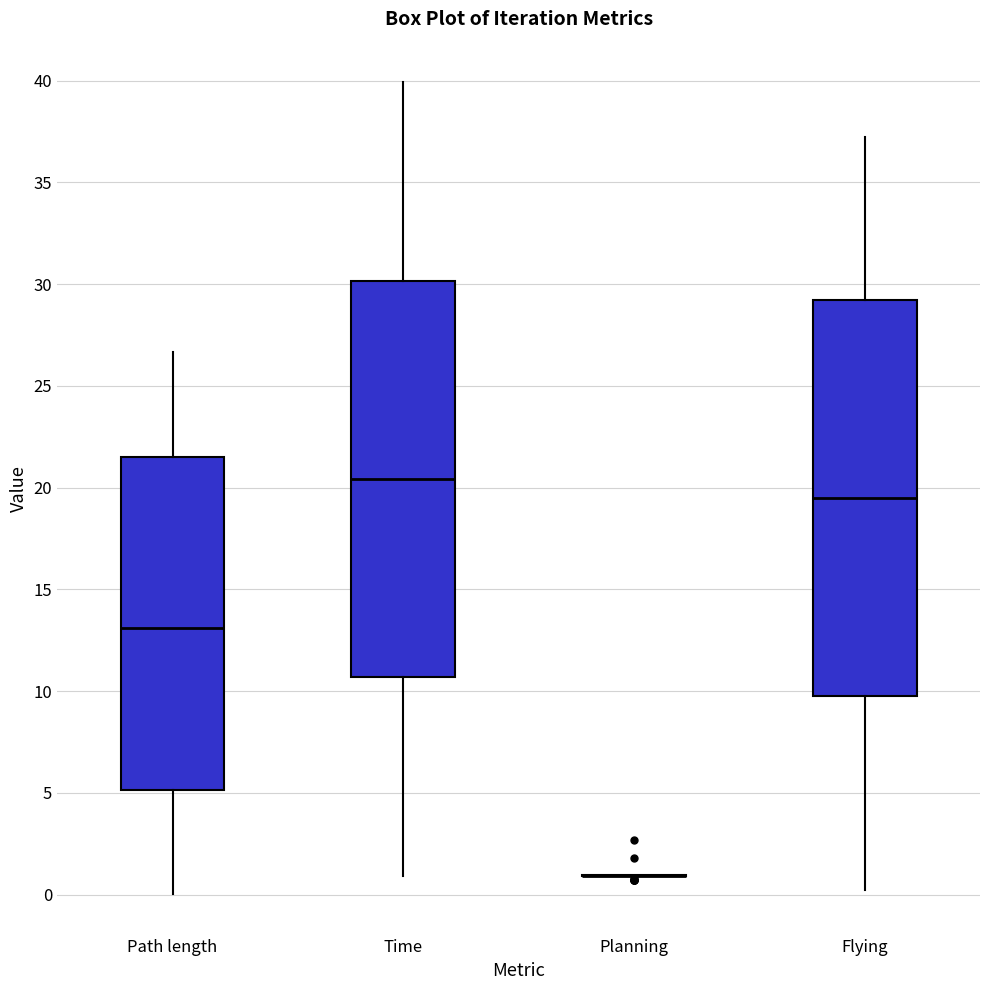

Reading left to right, transcribe this box plot: for each box, give where its median line is, the range the box spans, and where its two whiskers end, as read against the y-axis. The values are not printed on the chart, so give them approximately, as read against the axis.

Path length: median 13.0, box 5.0 to 21.5, whiskers 0.0 to 26.5
Time: median 20.5, box 10.5 to 30.0, whiskers 1.0 to 40.0
Planning: box collapsed to a line at 1.0, whiskers 1.0 to 1.0
Flying: median 19.5, box 10.0 to 29.0, whiskers 0.0 to 37.0